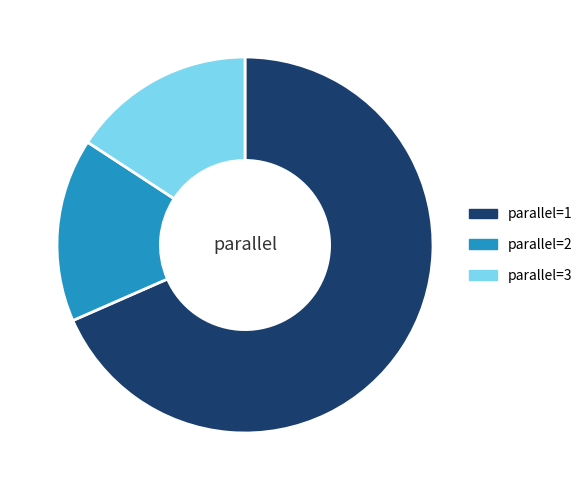

Combined, do parallel=3 and parallel=2 account for over 50%?

No